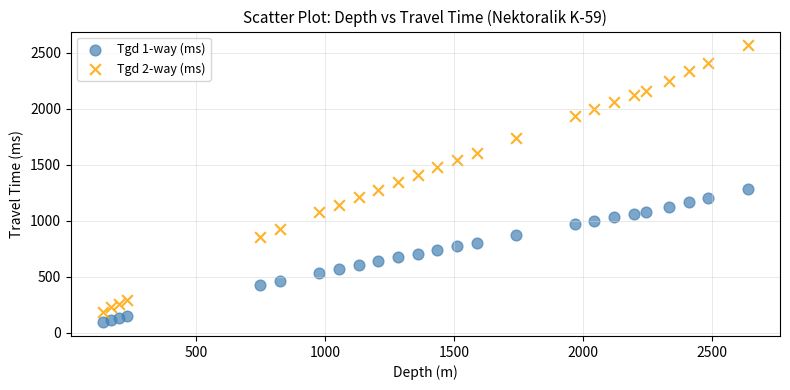

Which series contains the lowest Y value?

Tgd 1-way (ms)